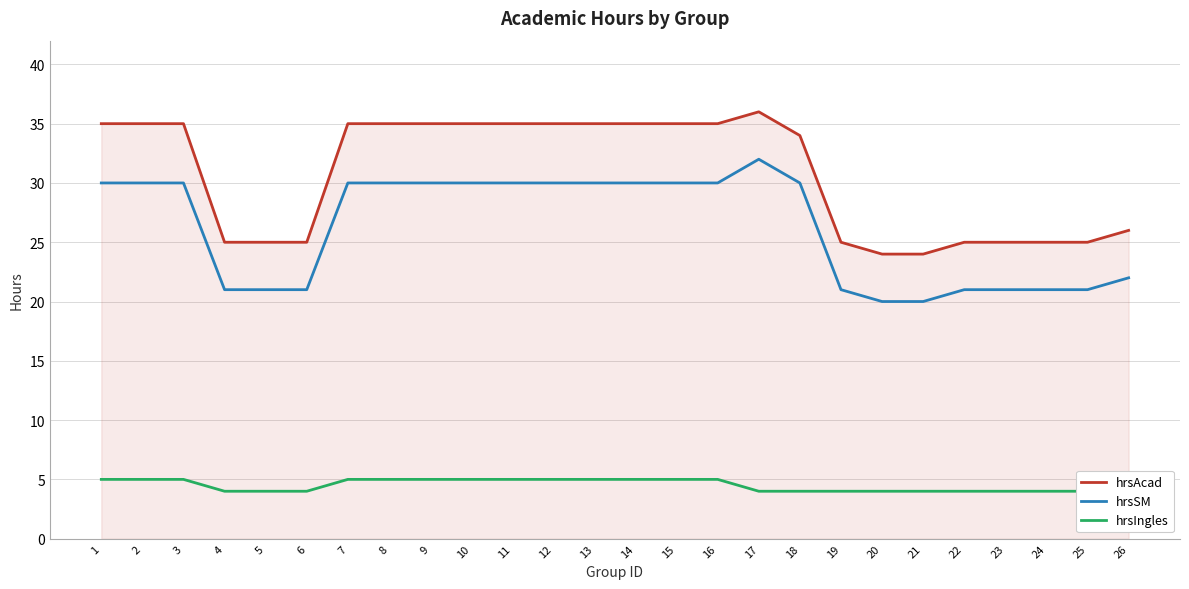

What is the value of the hrsAcad point at the 22nd from the left?

25